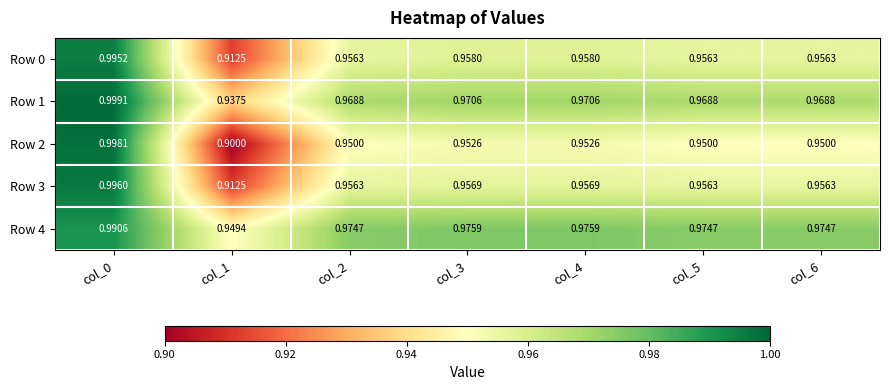

How many data points does each series have?

7